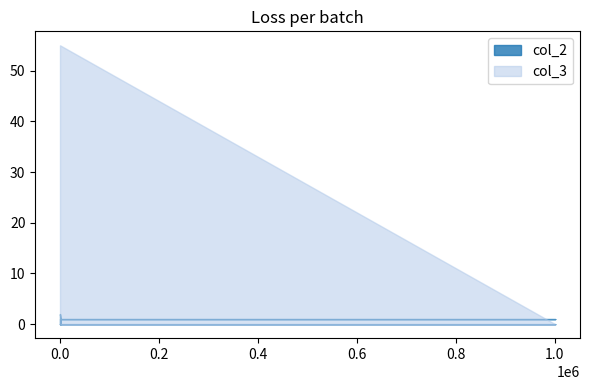

Is it true that col_2 equals 1 at 1445?

True